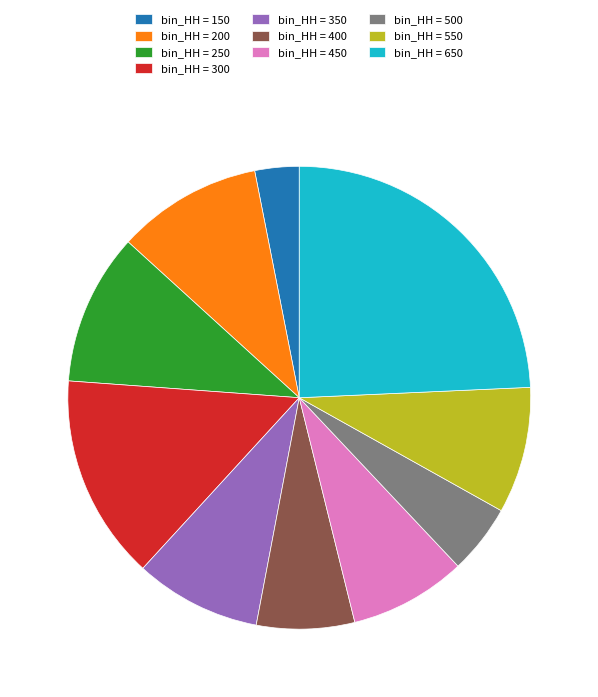

Which has a higher value, bin_HH = 150 or bin_HH = 250?

bin_HH = 250